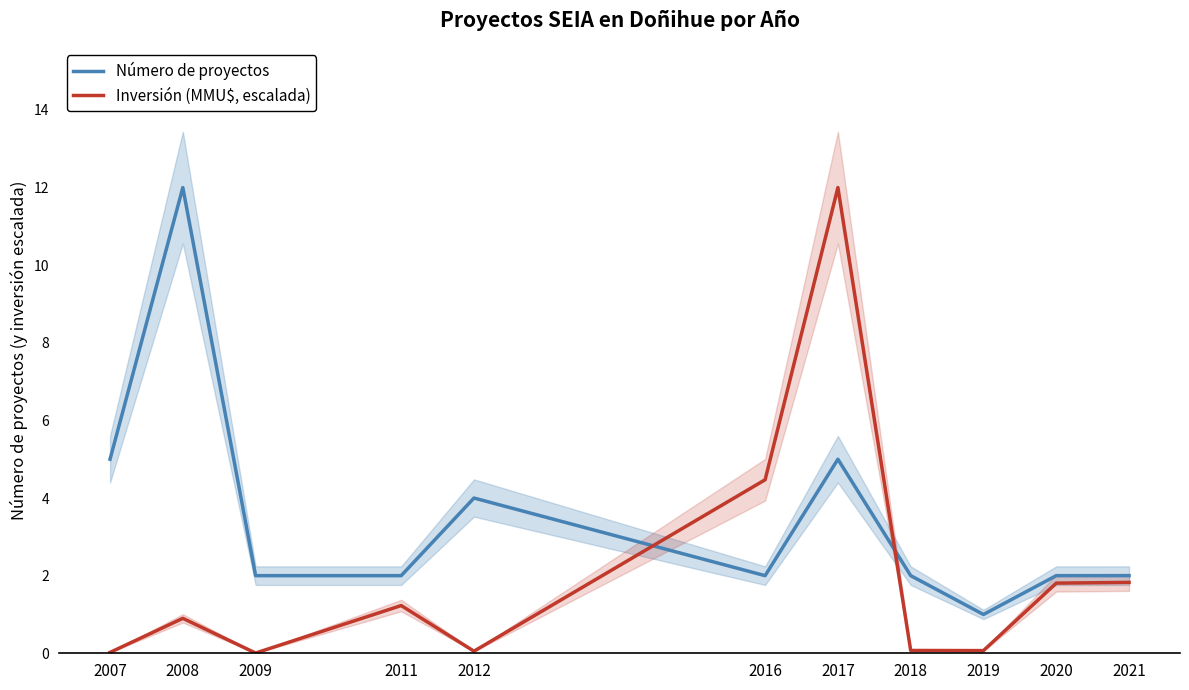

Reading left to right, transcribe all the data shown in this chart.

Número de proyectos: 5.0	12.0	2.0	2.0	4.0	2.0	5.0	2.0	1.0	2.0	2.0
Inversión (MMU$, escalada): 0.0	0.9	0.0	1.2	0.1	4.5	12.0	0.1	0.1	1.8	1.8